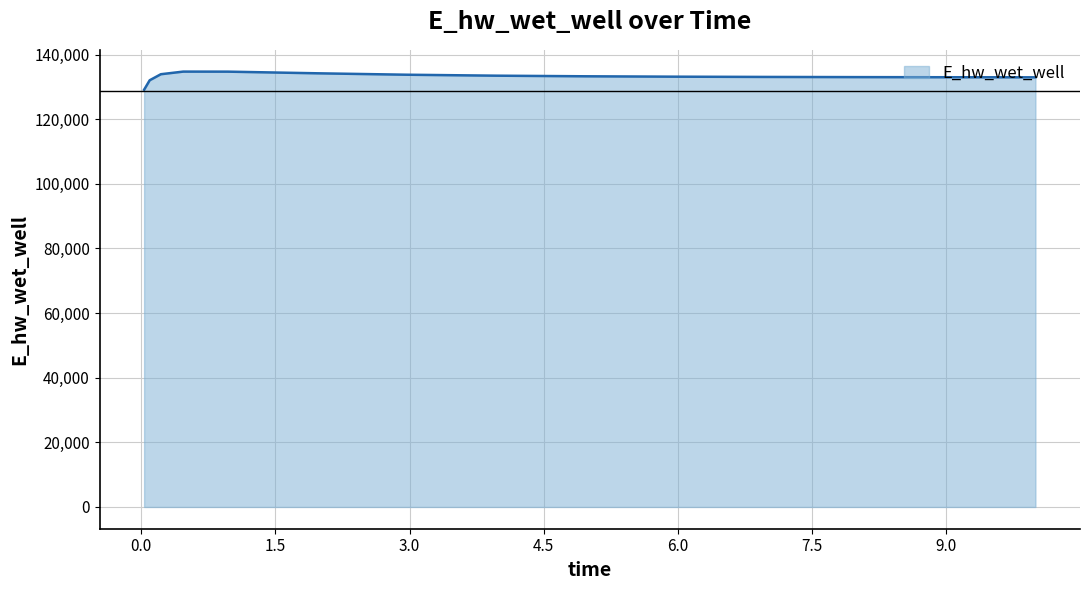

What is the difference between the maximum and minimum values?

5610.4